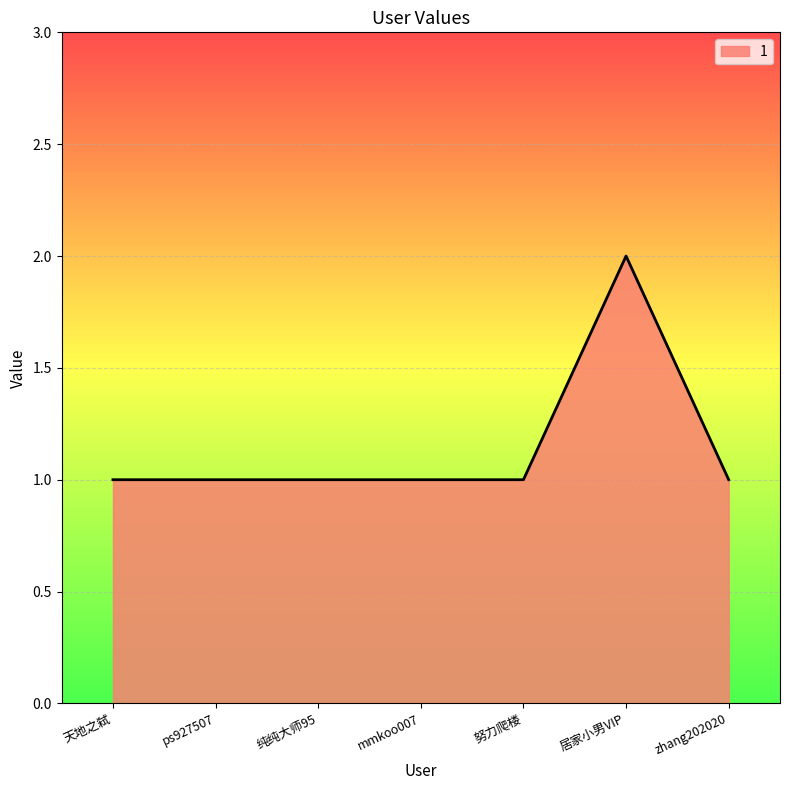

Reading left to right, list all the values displayed in this chart.

天地之弑=1	ps927507=1	纯纯大师95=1	mmkoo007=1	努力爬楼=1	居家小男VIP=2	zhang202020=1